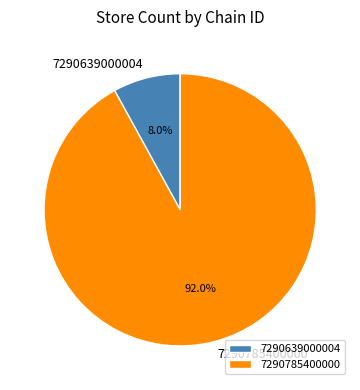

Combined, do 7290639000004 and 7290785400000 account for over 50%?

Yes